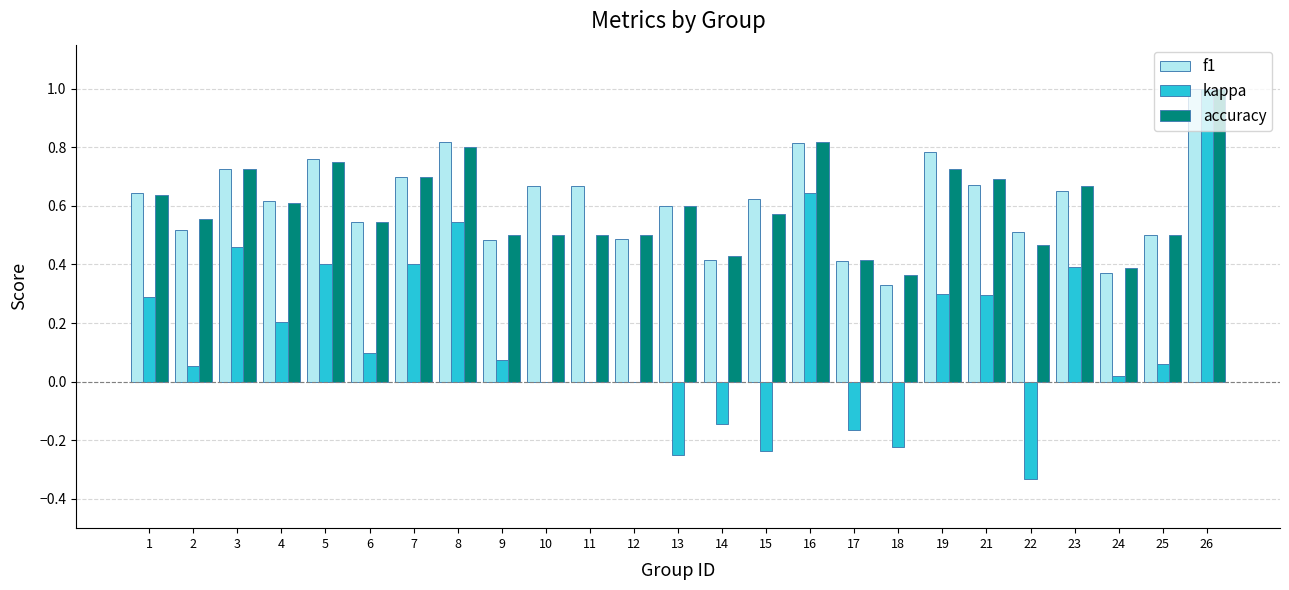

How many groups of bars are there?

25